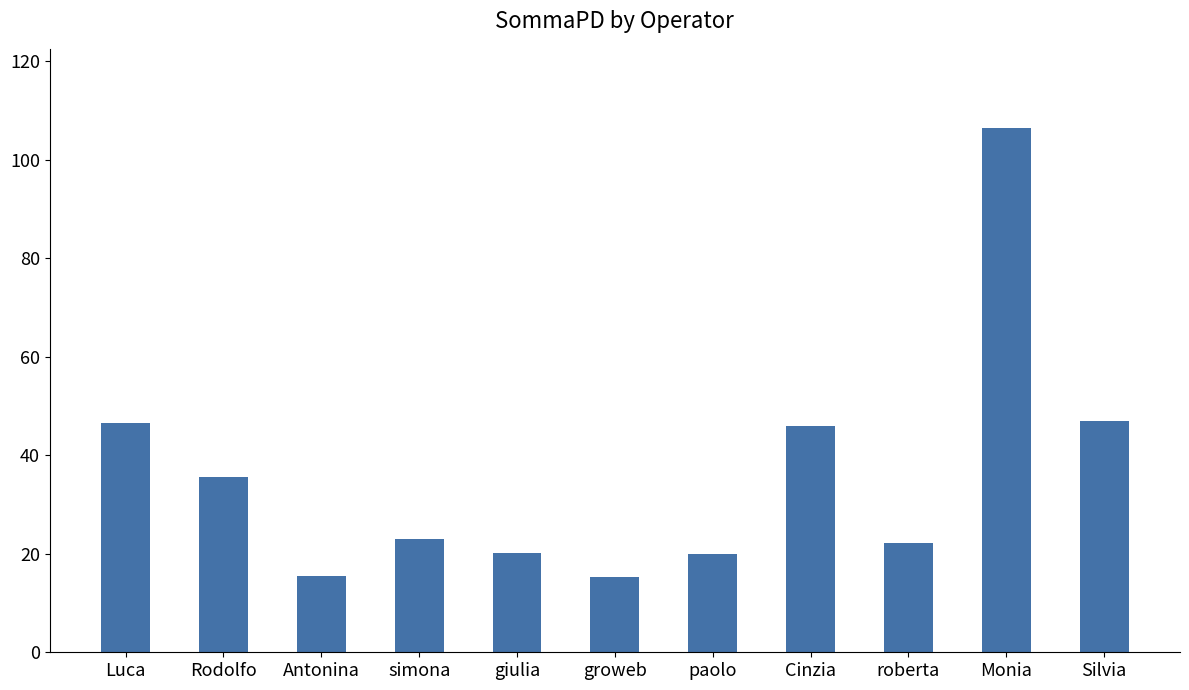

At which category does the chart reach its peak across all series?

Monia